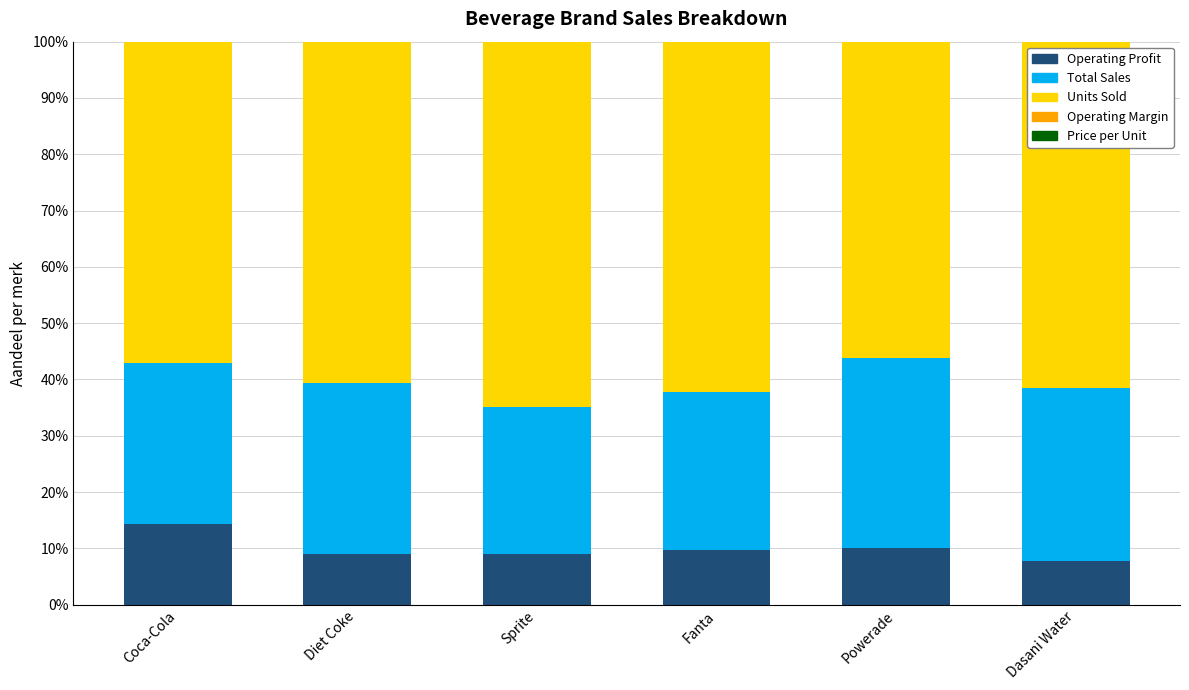

What is the maximum value for Operating Profit?

14.3